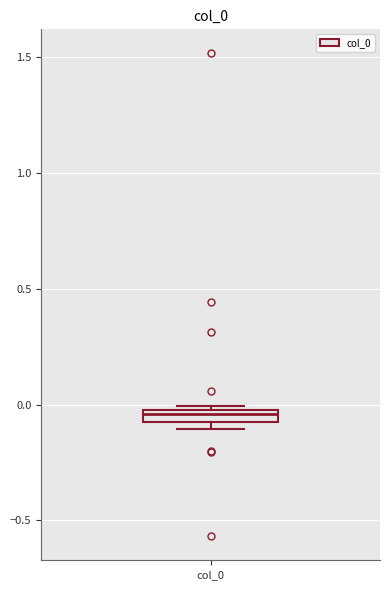

Where is the lower edge of the box for col_0 on the y-axis? The values are not printed on the chart, so give them approximately, as read against the axis.

-0.10